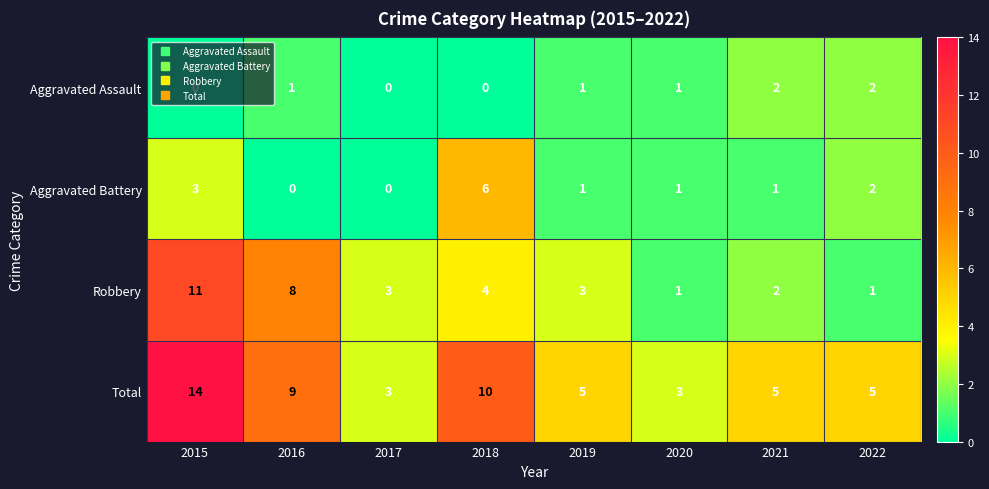

At which label does Aggravated Battery reach its peak?

2018